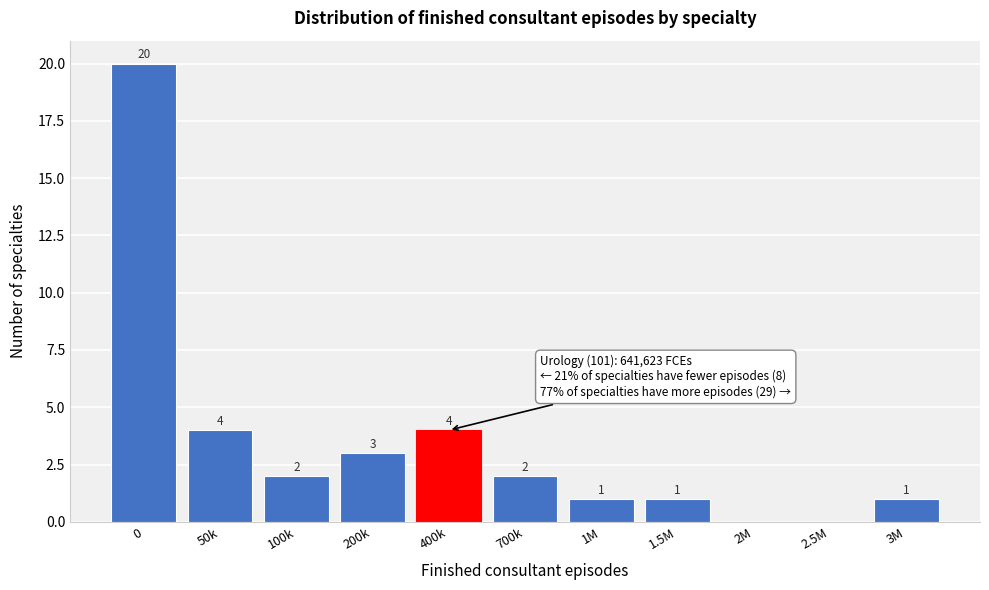

Reading left to right, extract all data points from this chart.

0=20	50k=4	100k=2	200k=3	400k=4	700k=2	1M=1	1.5M=1	2M=0	2.5M=0	3M=1